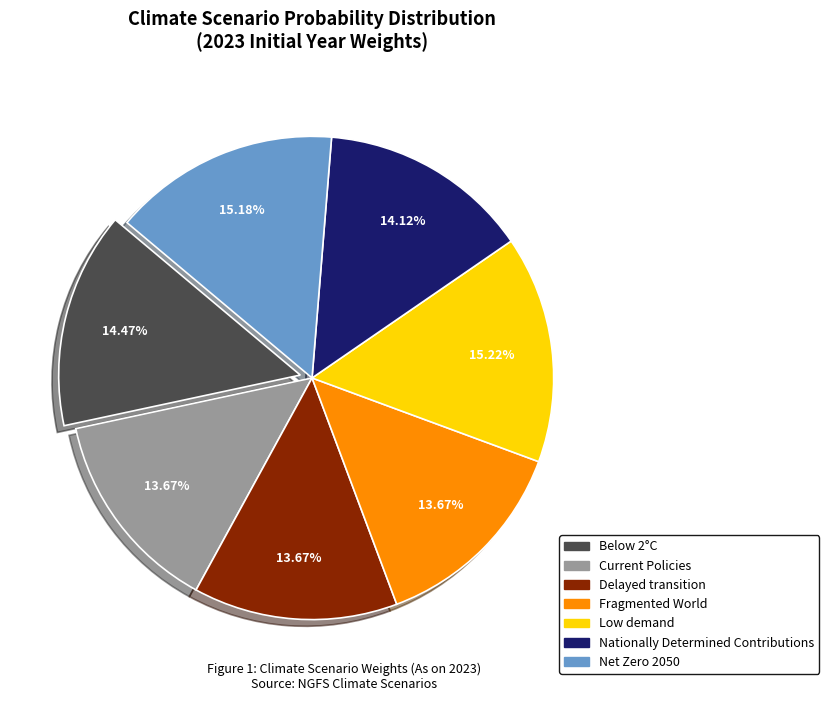

To the nearest percent, what is the difference between the Delayed transition and Net Zero 2050 slice percentages?

2%